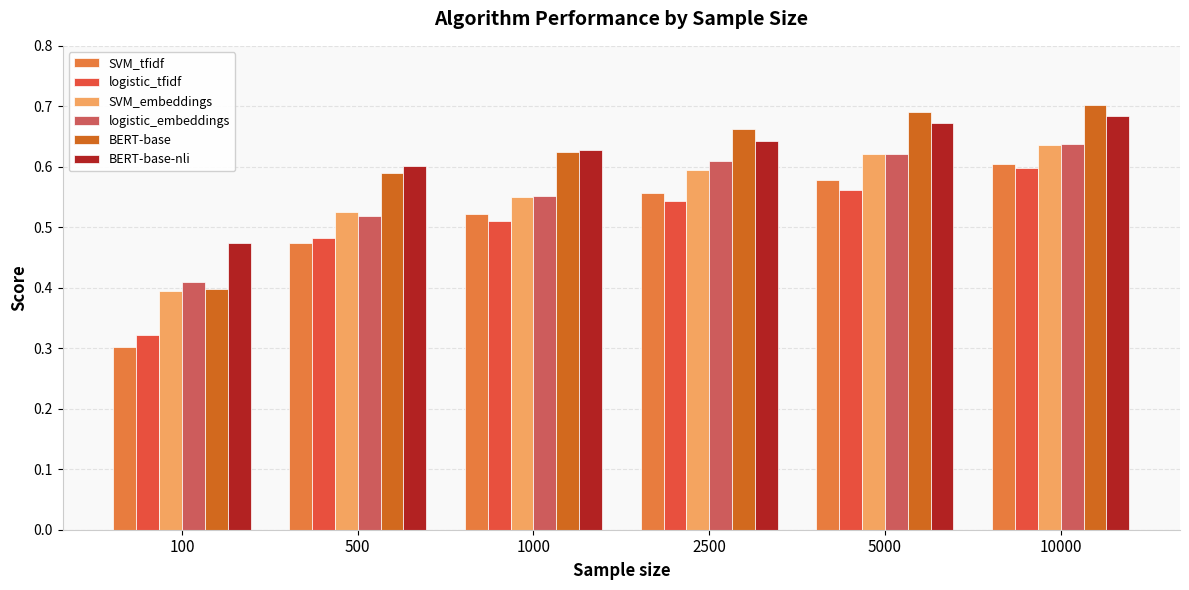

How many BERT-base-nli values are between 0 and 1?

6